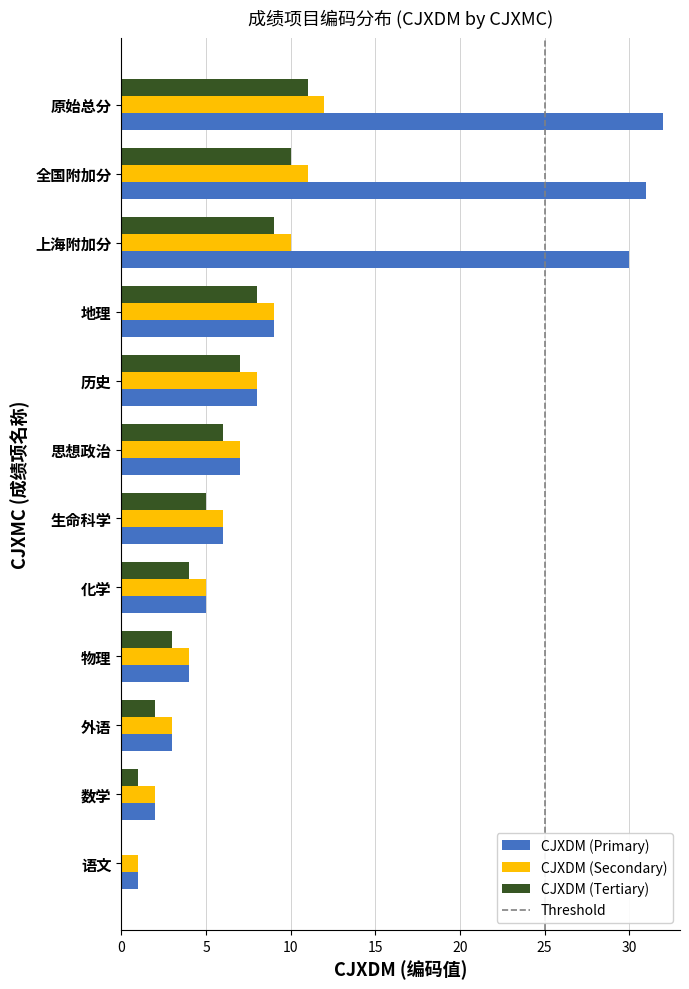

What is the maximum value for CJXDM (Secondary)?

12